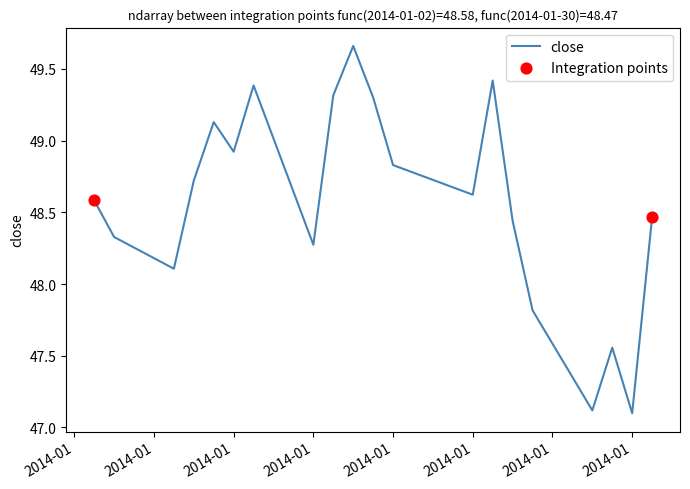

What is the smallest value displayed?

47.1